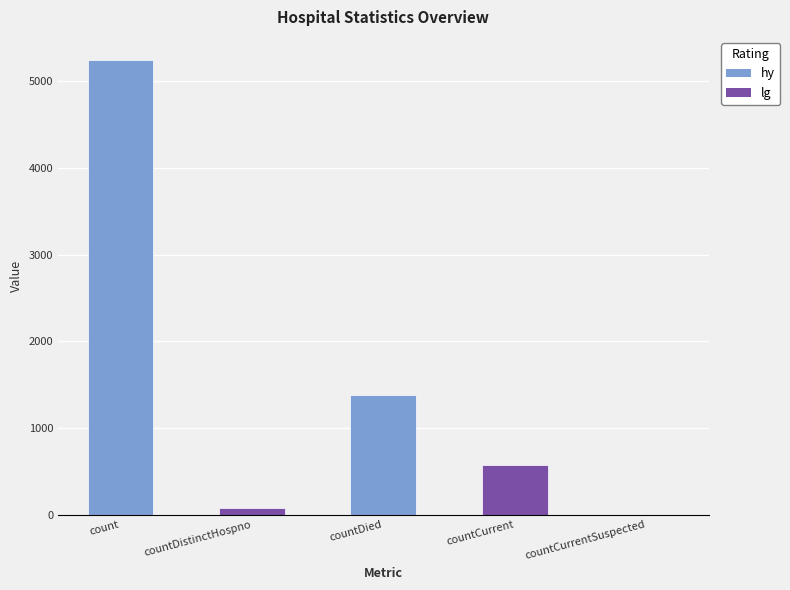

Reading right to left, extract all data points from this chart.

0	571	1383	76	5248